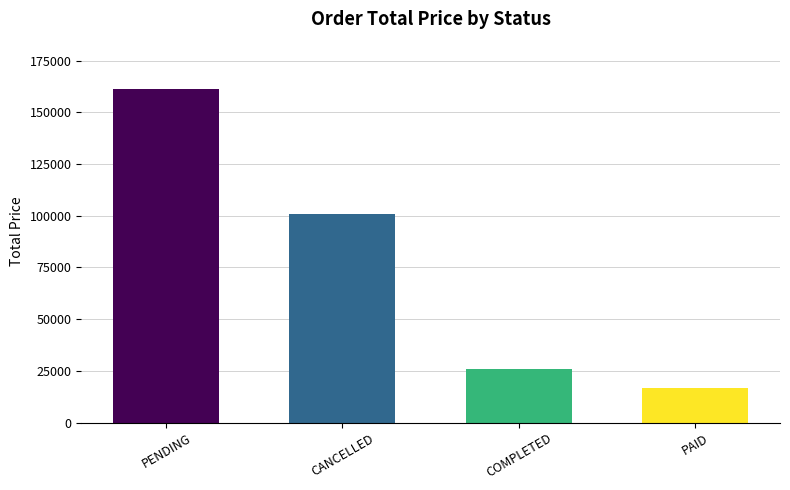

Rank the categories by value from lowest to highest.

PAID, COMPLETED, CANCELLED, PENDING